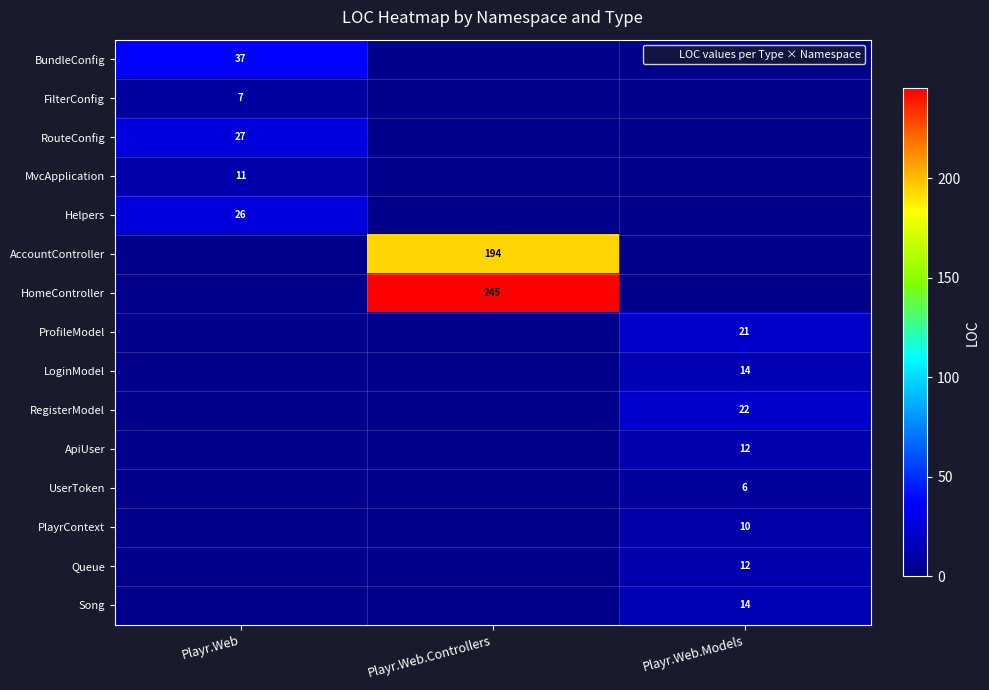

The ProfileModel series shows 0 at Playr.Web. True or false?

True